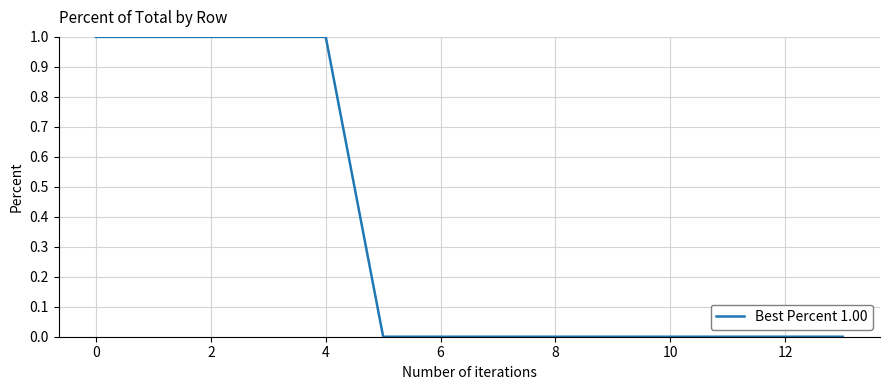

Reading left to right, extract all data points from this chart.

1	1	1	1	1	0	0	0	0	0	0	0	0	0